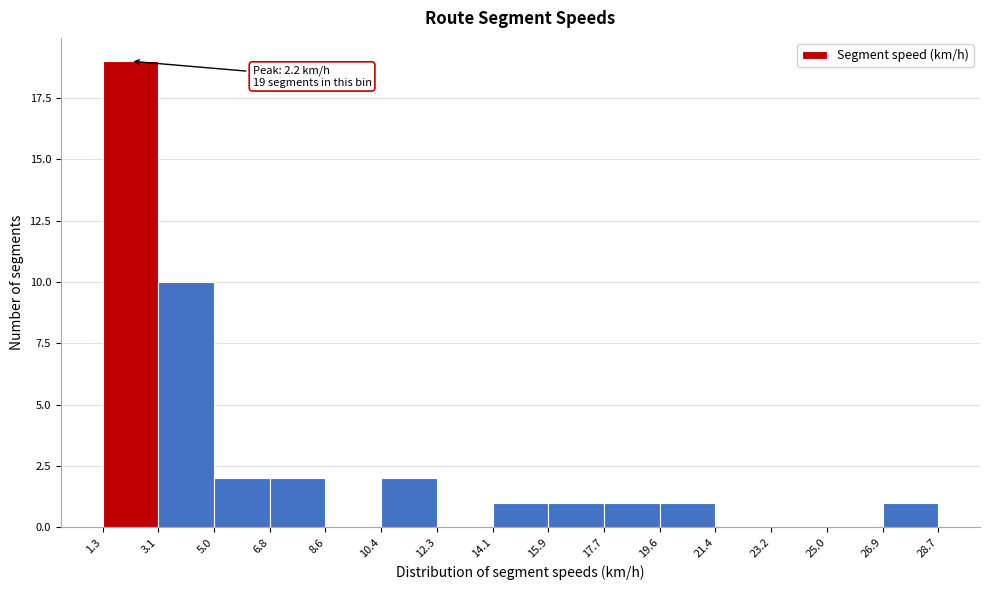

Over which range of the x-axis is the bar tallest?

1.3 to 3.1